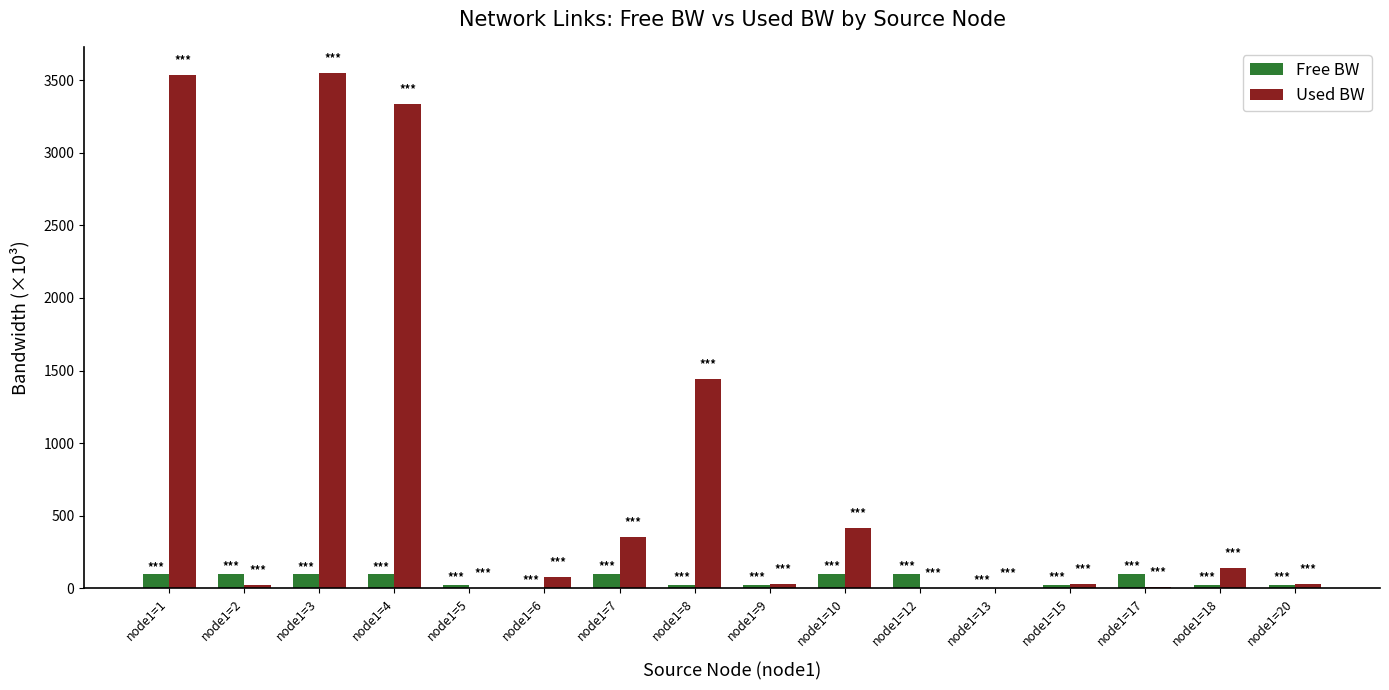

What is the total value across all series at node1=1?

3629.9